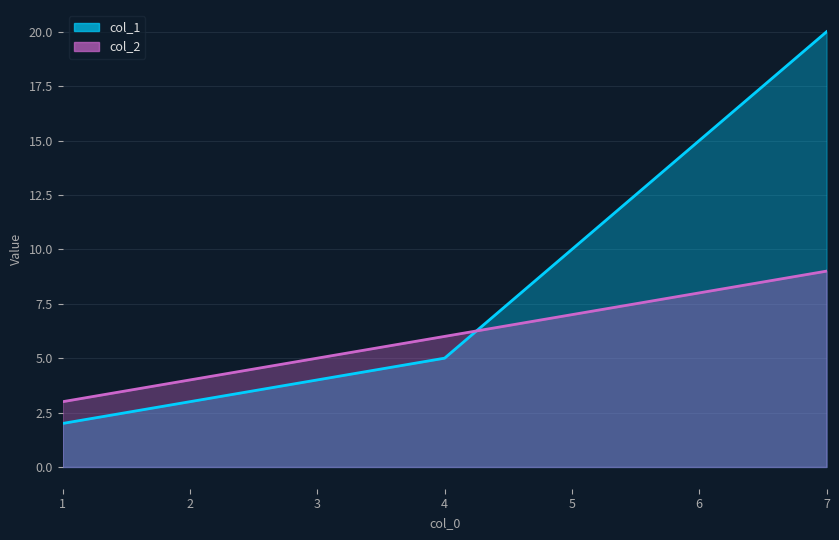

Which series has the largest total across all categories?

col_1